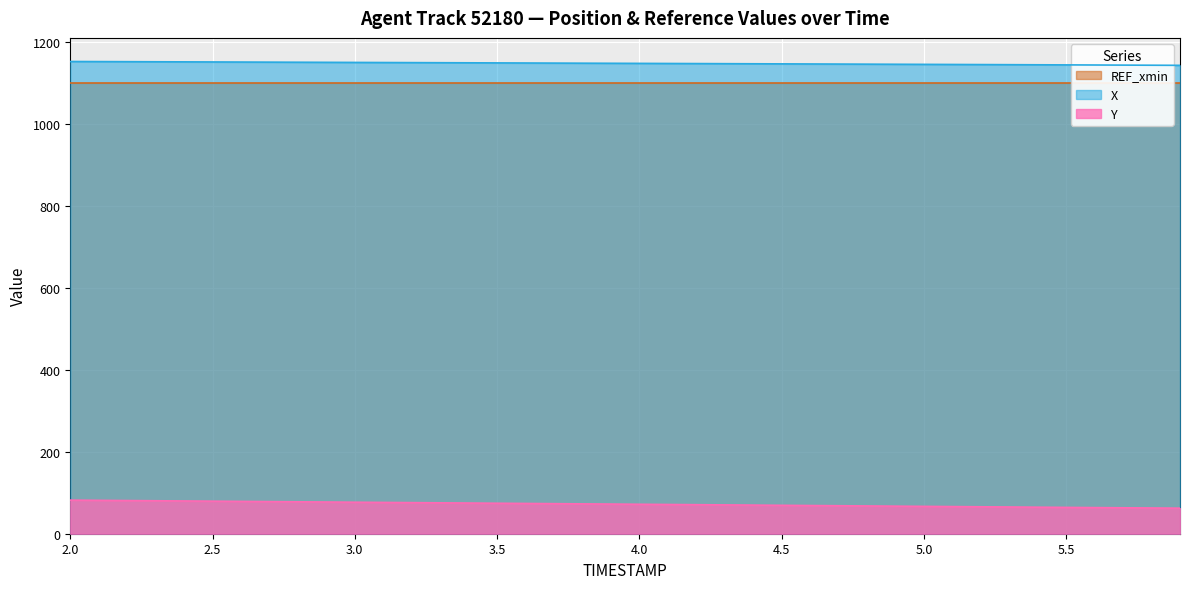

How many values in the Y series are below 72?

20